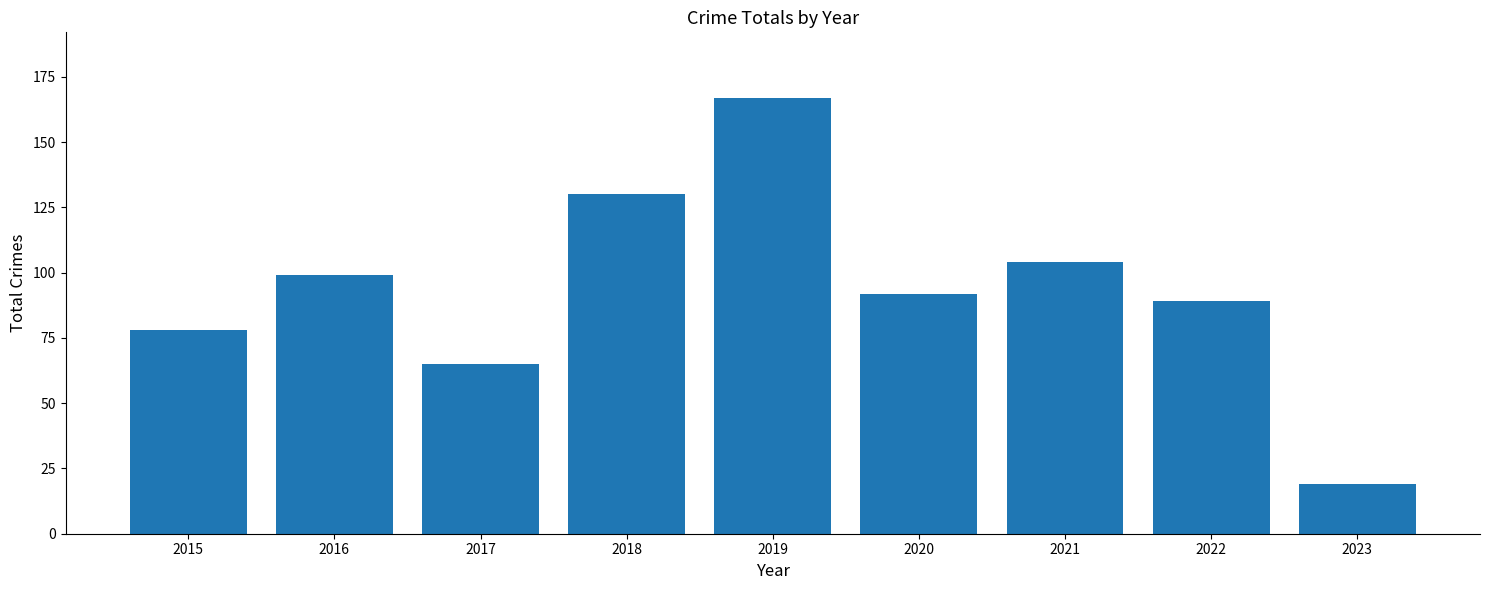

How many values are below 92?

4